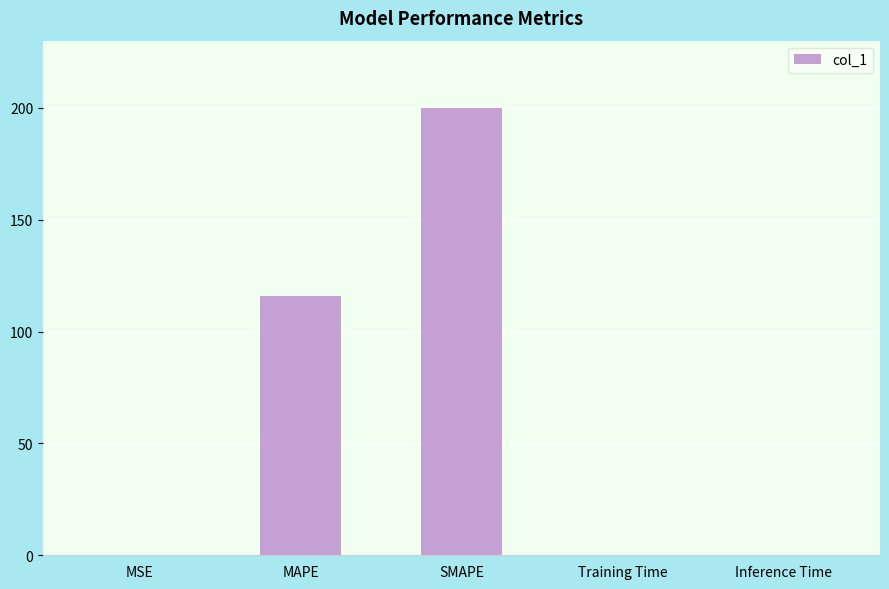

At which label is the value closest to 100?

MAPE